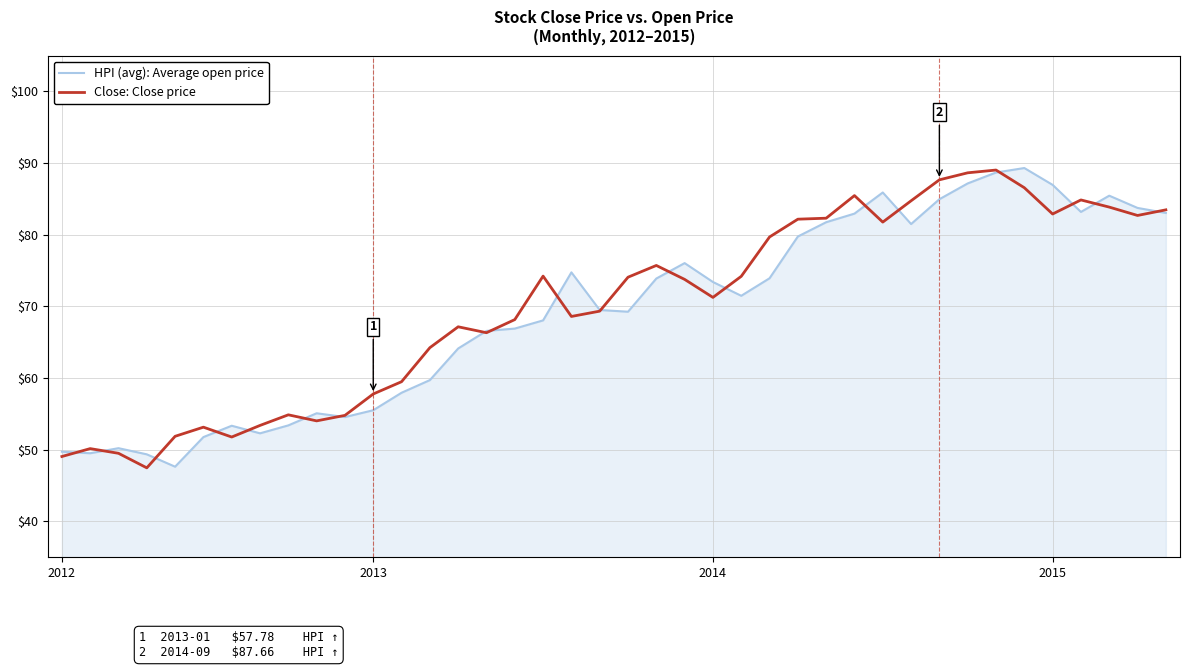

Which series has the largest total across all categories?

Close: Close price